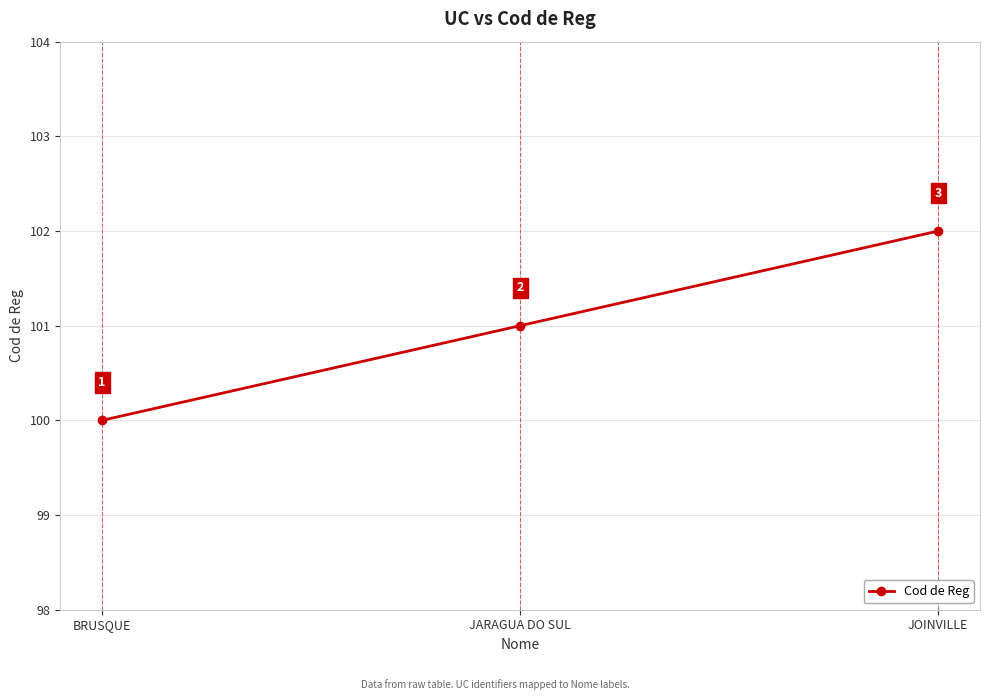

Which category has the lowest value across all series?

BRUSQUE